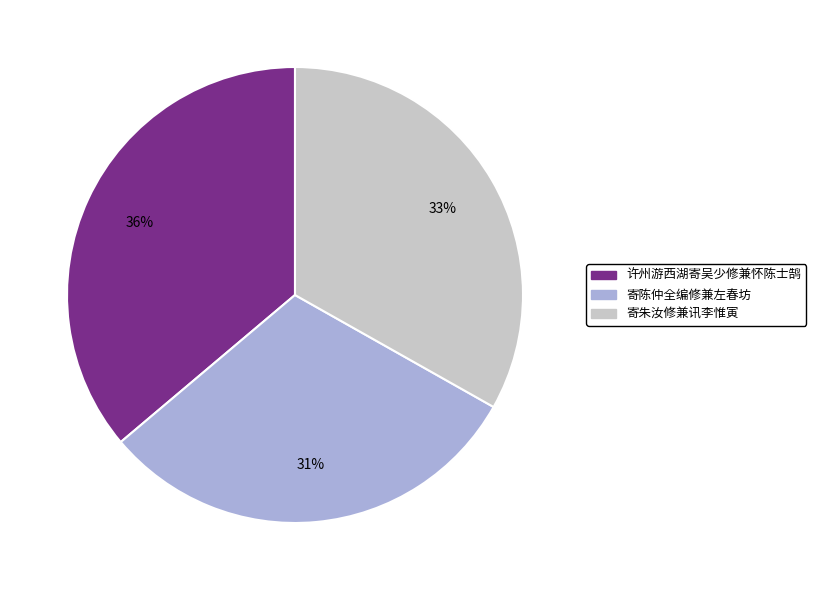

Count the number of slices in the pie.

3